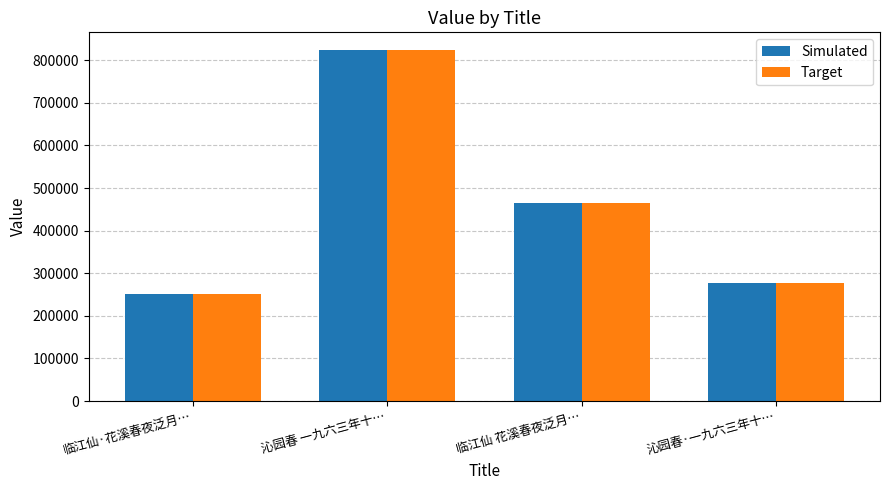

Is it true that Target equals 413496 at 临江仙·花溪春夜泛月…?

False